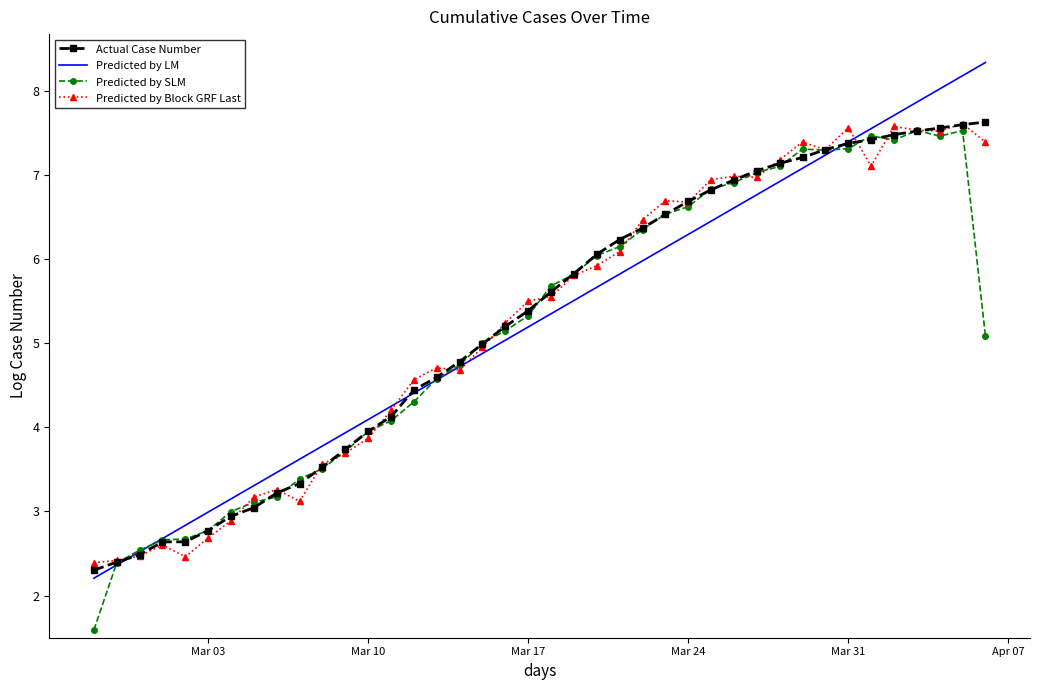

How many categories are shown in the chart?

40